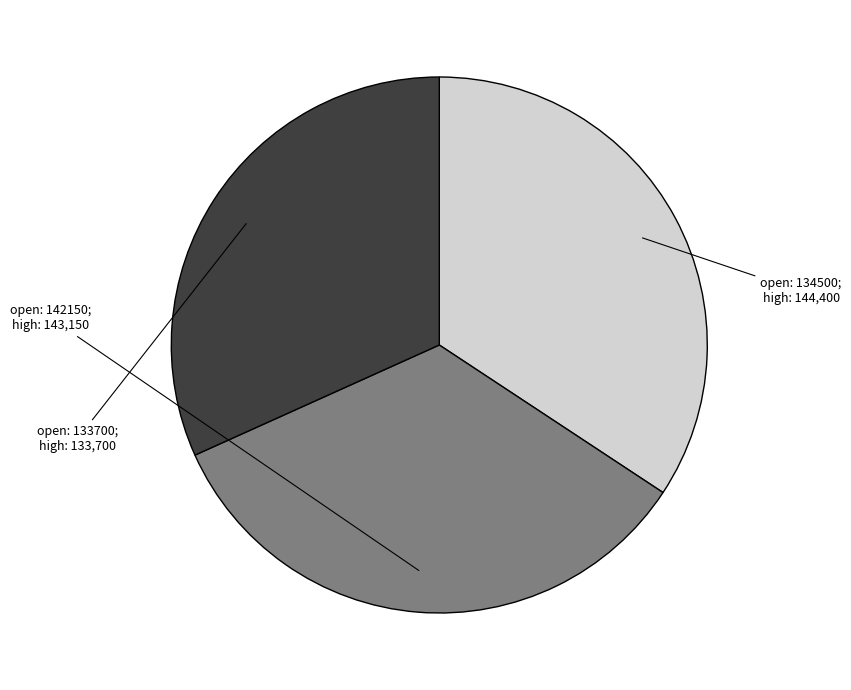

Does any single category account for the majority?

No